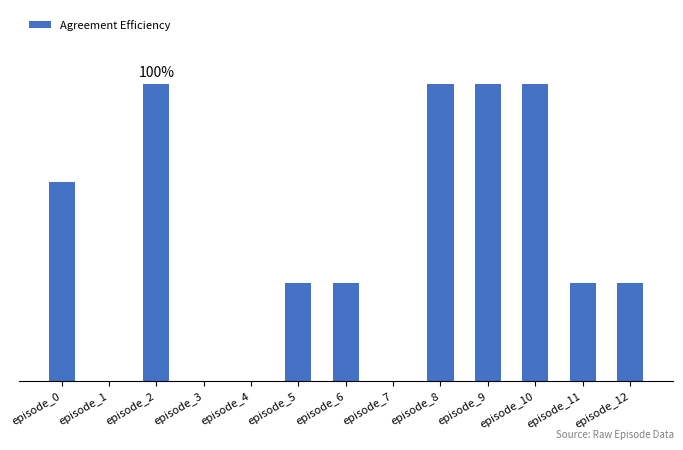

Are the bars grouped side by side (vs. stacked)?

No